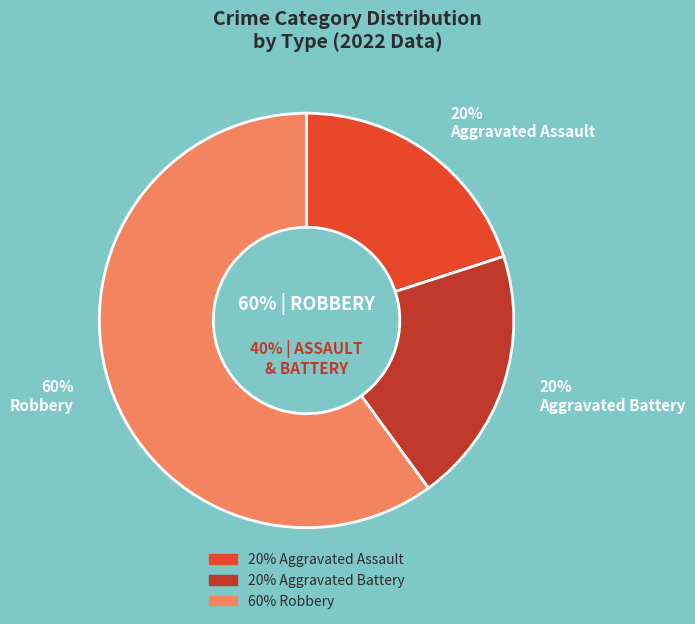

Which slice is the smallest?

Aggravated Assault